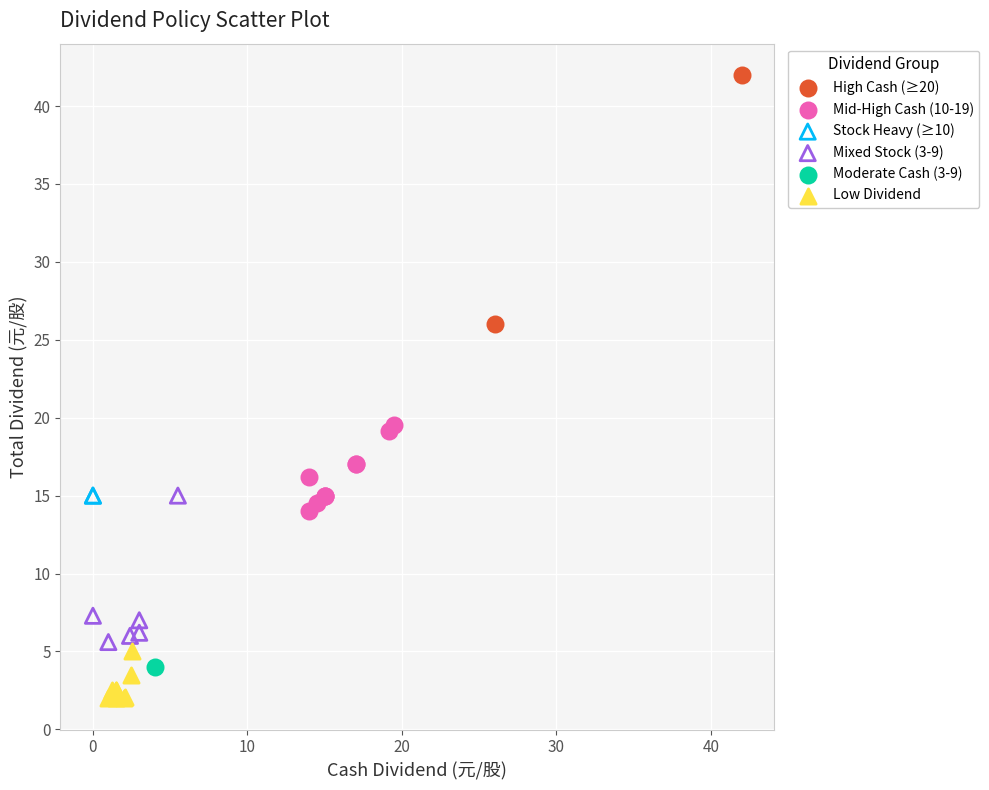

Which series contains the lowest Y value?

Low Dividend